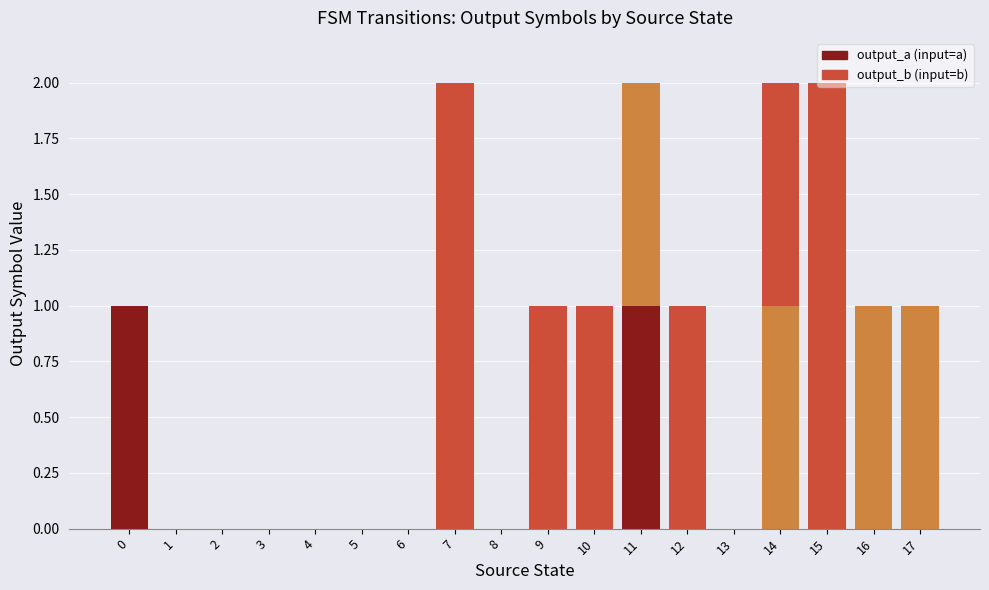

At how many categories does at least one series exceed 0?

10